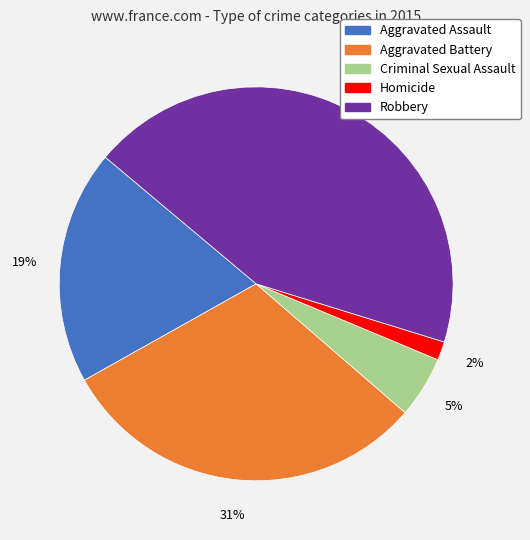

Between Criminal Sexual Assault and Aggravated Battery, which is larger?

Aggravated Battery